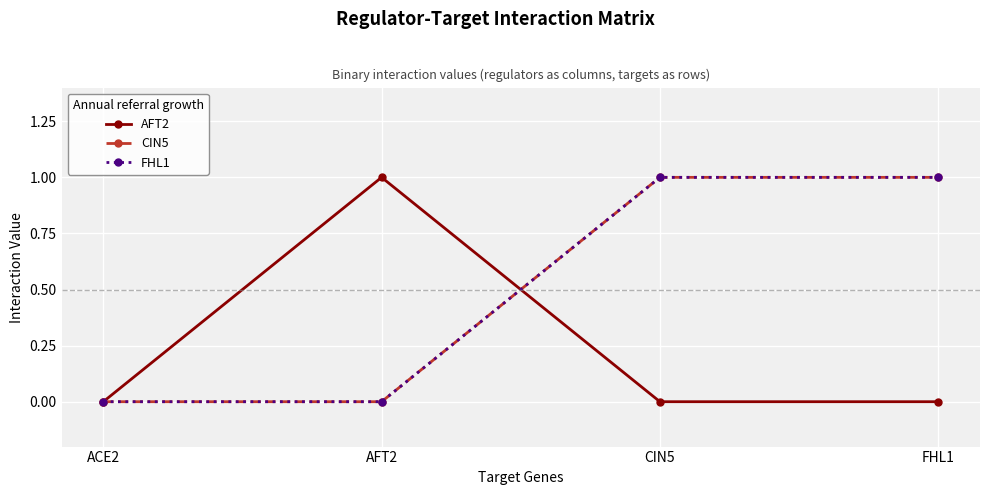

What is the difference between the highest and lowest values at CIN5?

1